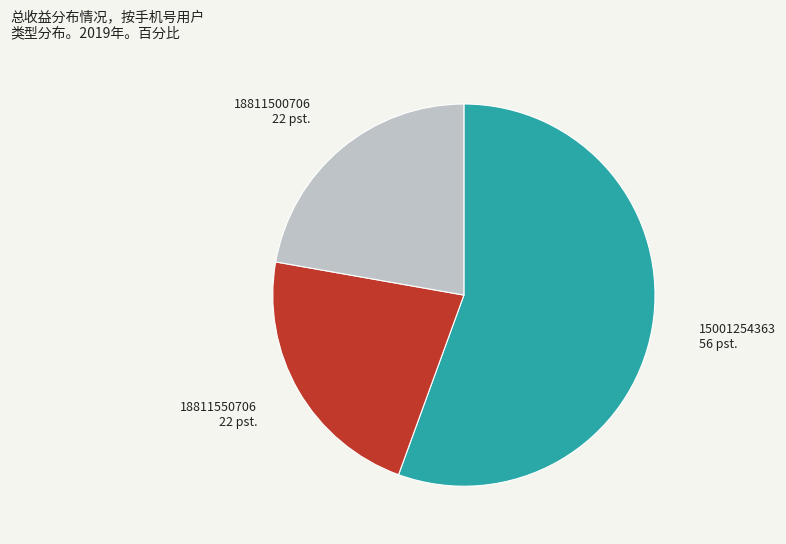

What is the largest slice in the pie chart?

15001254363